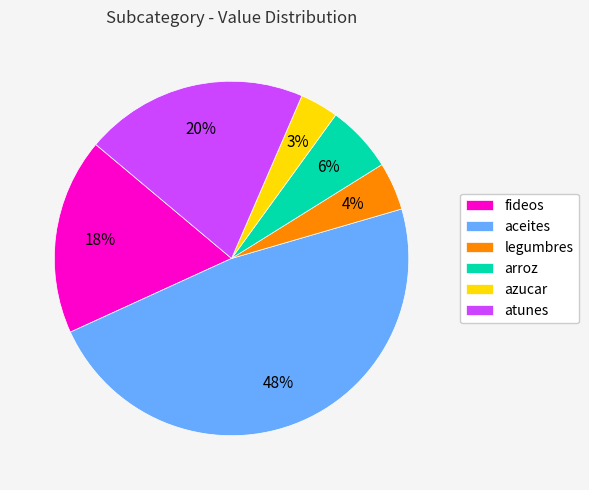

Do atunes and arroz together represent more than half of the pie?

No